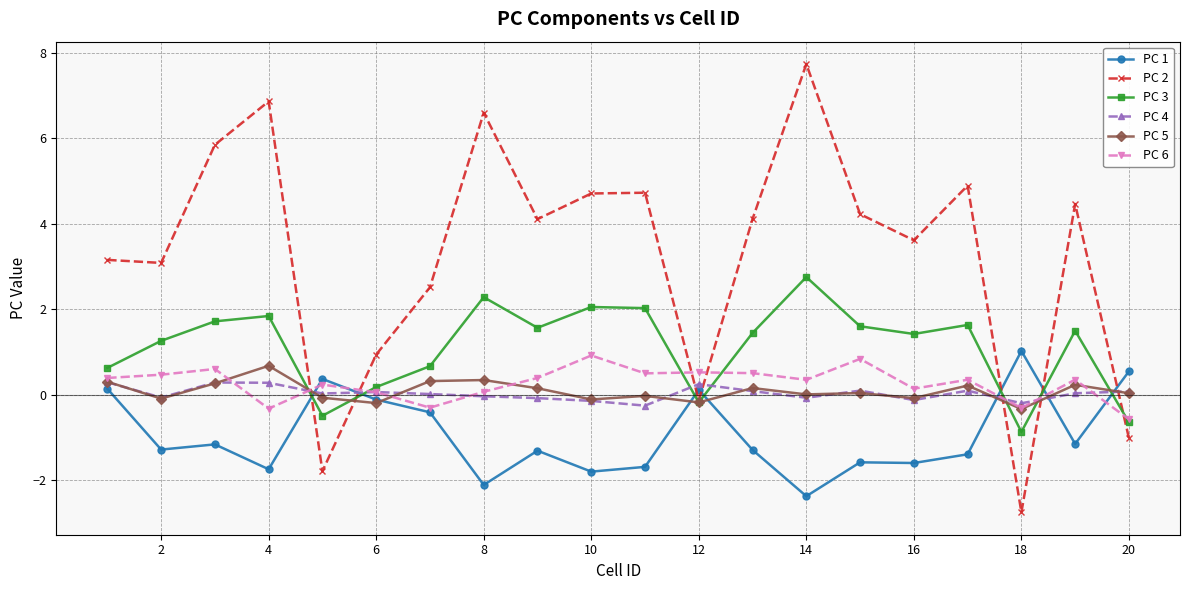

True or false: PC 3 and PC 1 cross at least once.

True